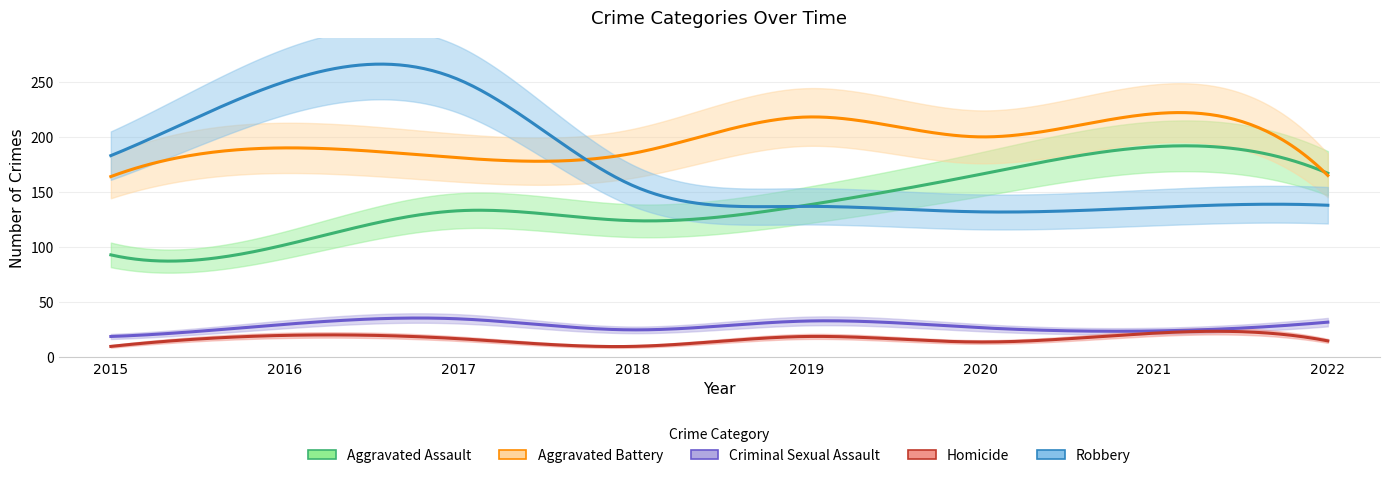

What are all the series names shown in the legend?

Aggravated Assault, Aggravated Battery, Criminal Sexual Assault, Homicide, Robbery